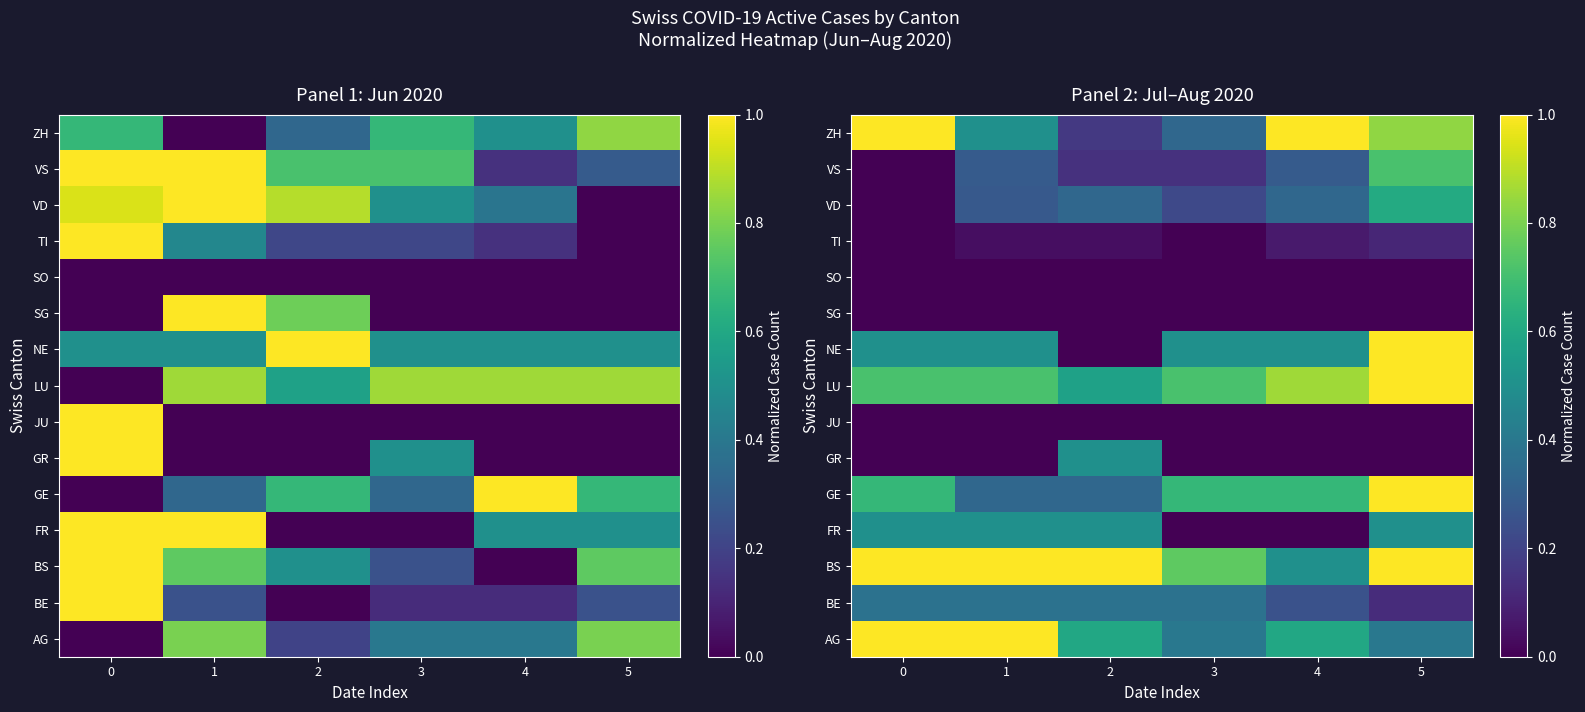

At which category does the chart reach its minimum across all series?

3